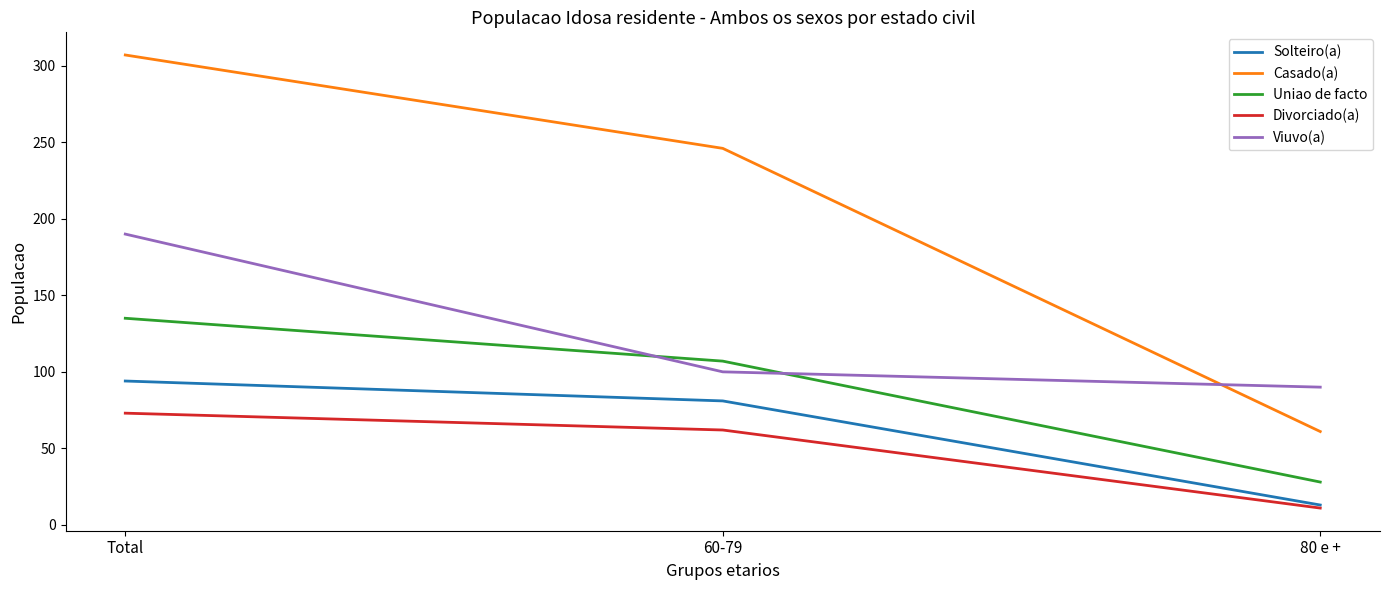

What is the sum of the Uniao de facto values at 80 e + and 60-79?

135